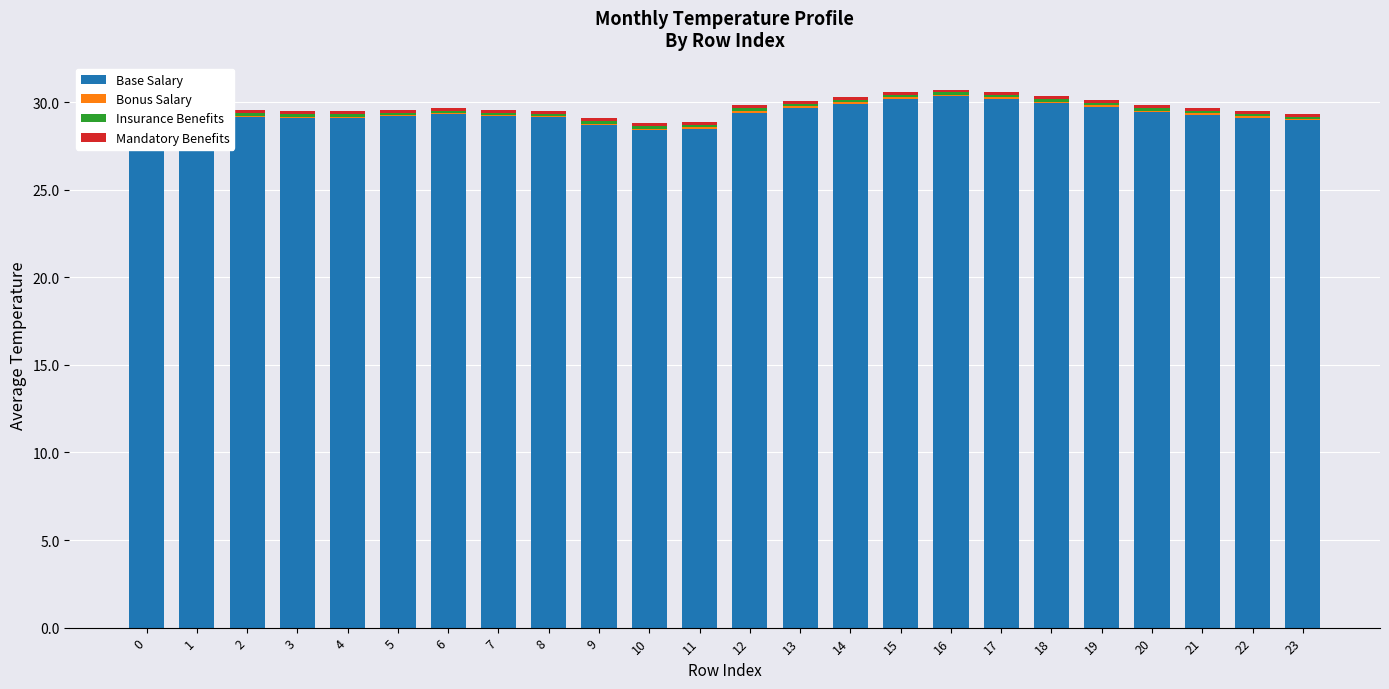

How many groups of bars are there?

24